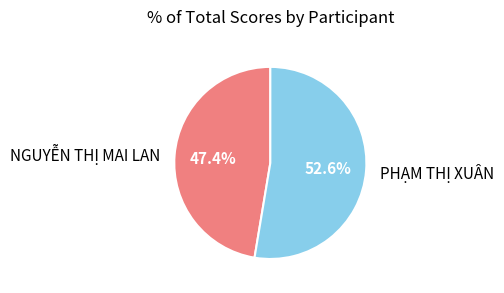

The NGUYỄN THỊ MAI LAN slice represents 54% of the pie. True or false?

False